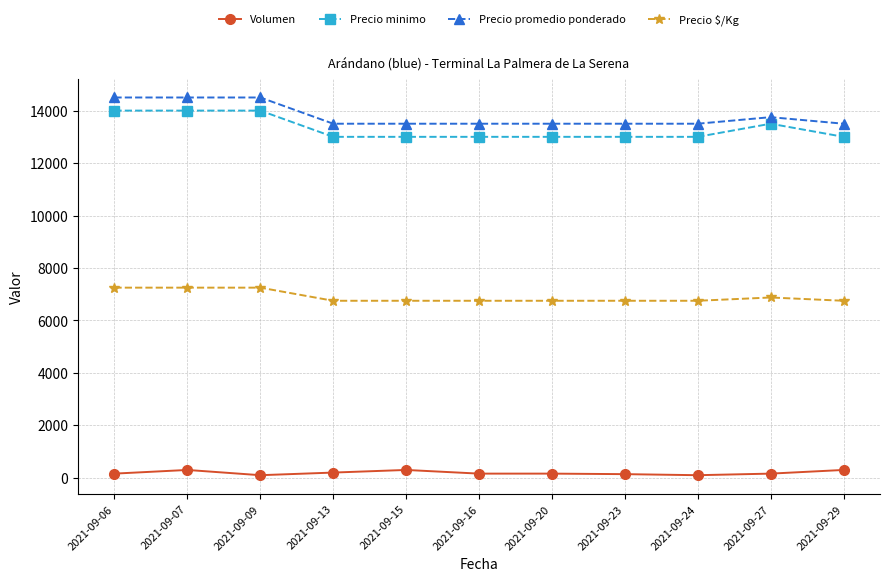

What is the value of the Precio $/Kg point at the 5th from the left?

6750